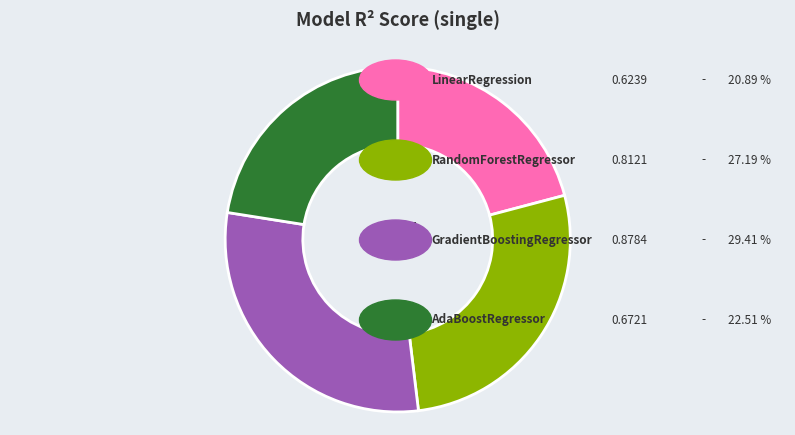

Is there any slice that represents more than half of the pie?

No